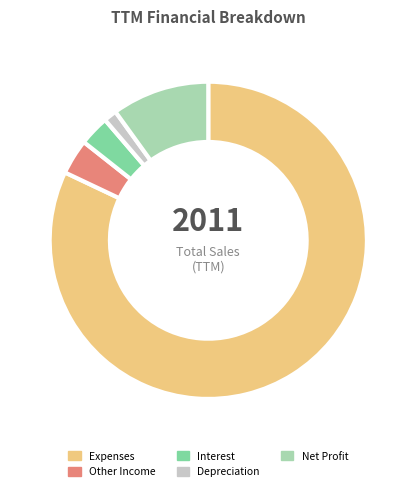

What is the largest slice in the pie chart?

Expenses